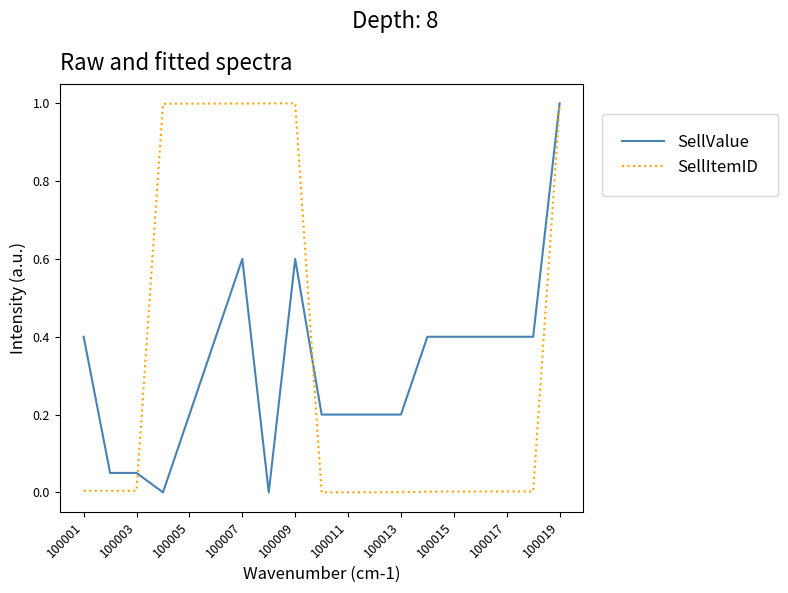

Does the chart display data point markers on the line(s)?

No